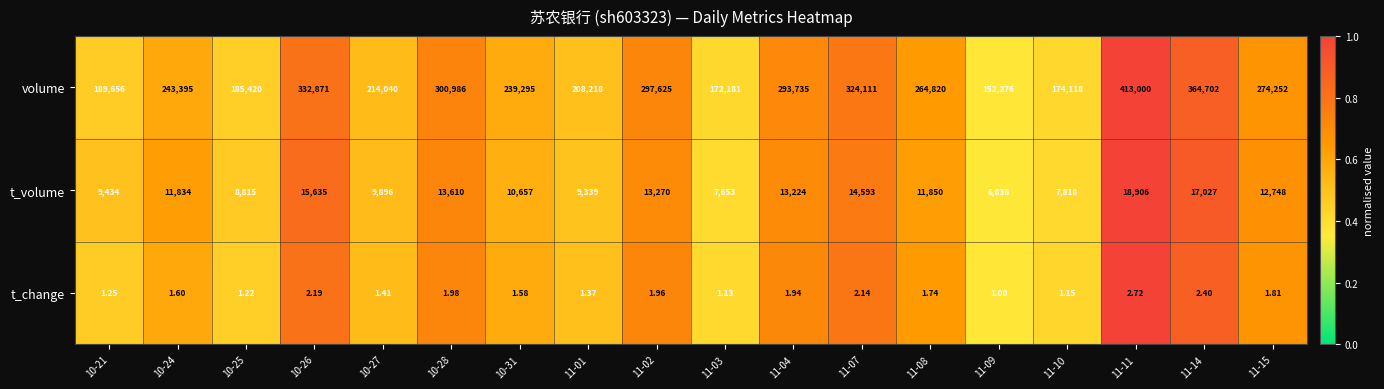

How many data points does each series have?

18